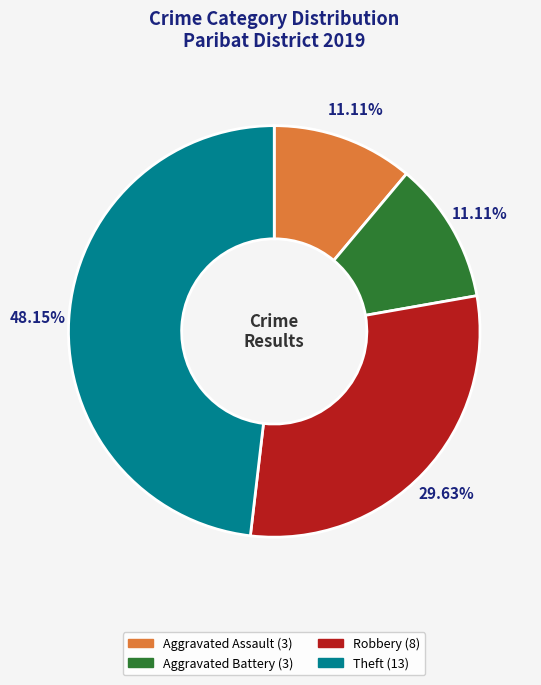

Count the number of slices in the pie.

4